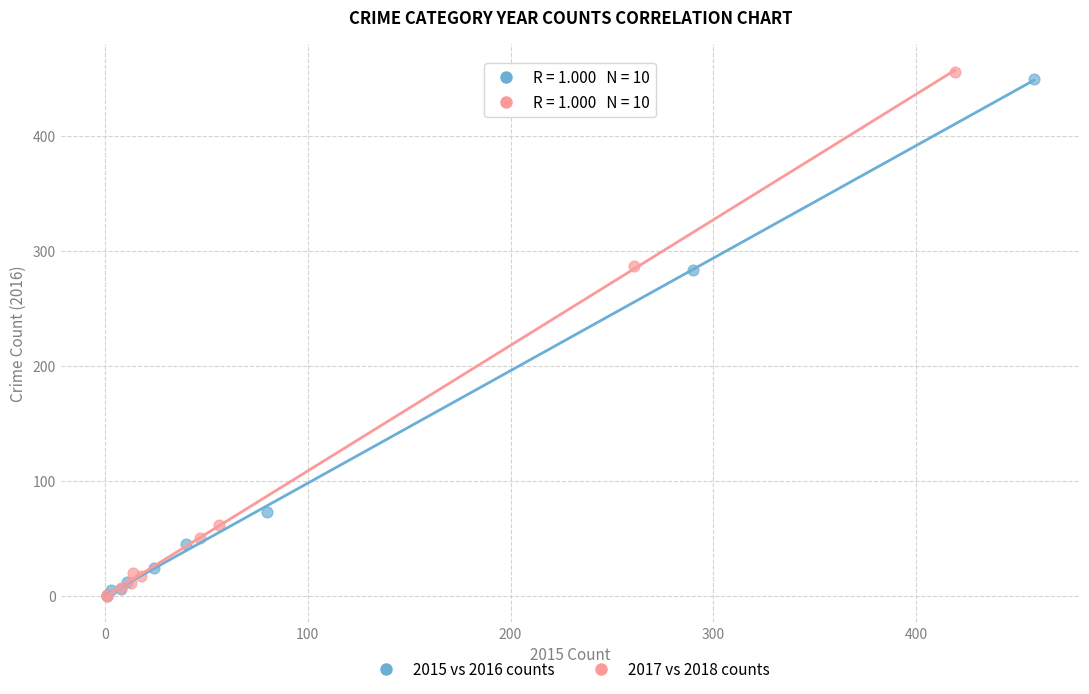

What are all the series names shown in the legend?

2015 vs 2016 counts, 2017 vs 2018 counts